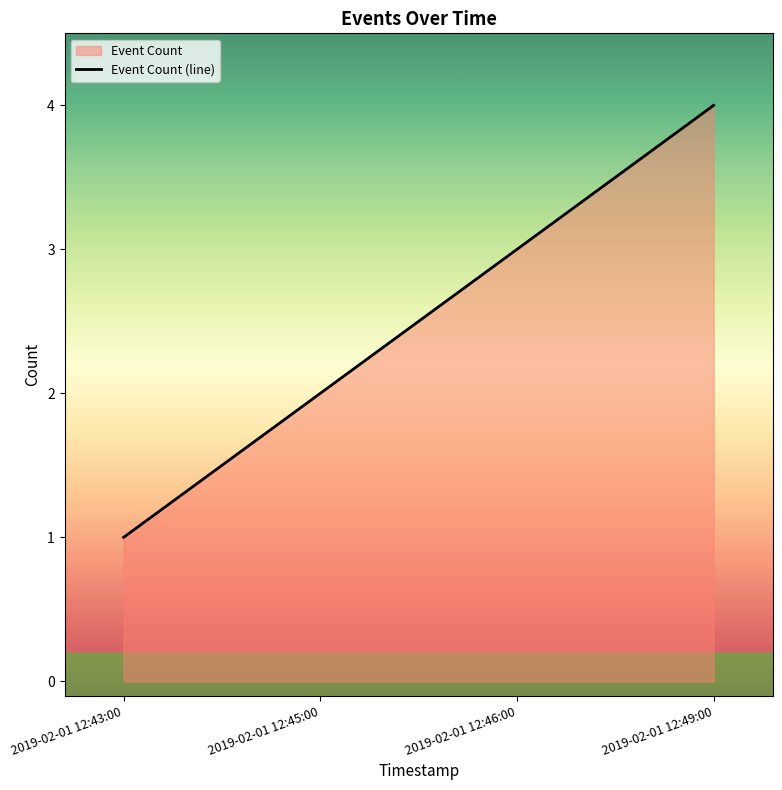

List the labels in order of value, largest first.

2019-02-01 12:49:00, 2019-02-01 12:46:00, 2019-02-01 12:45:00, 2019-02-01 12:43:00